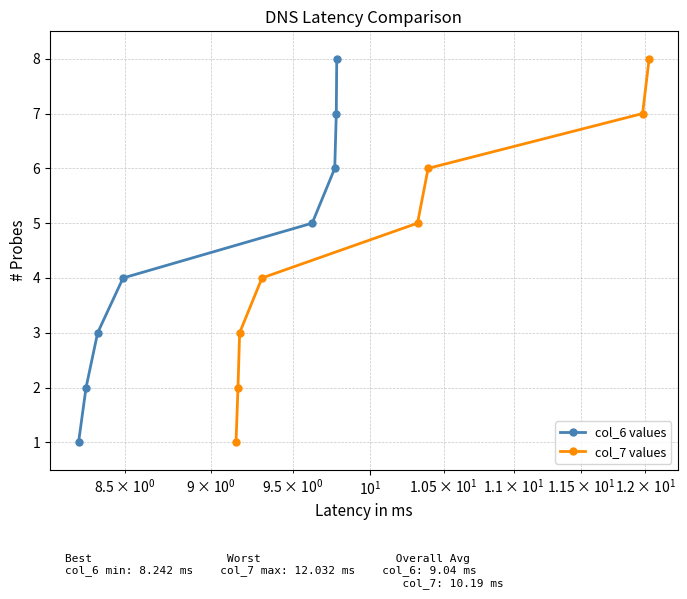

Is this an area chart (filled region under the line)?

No